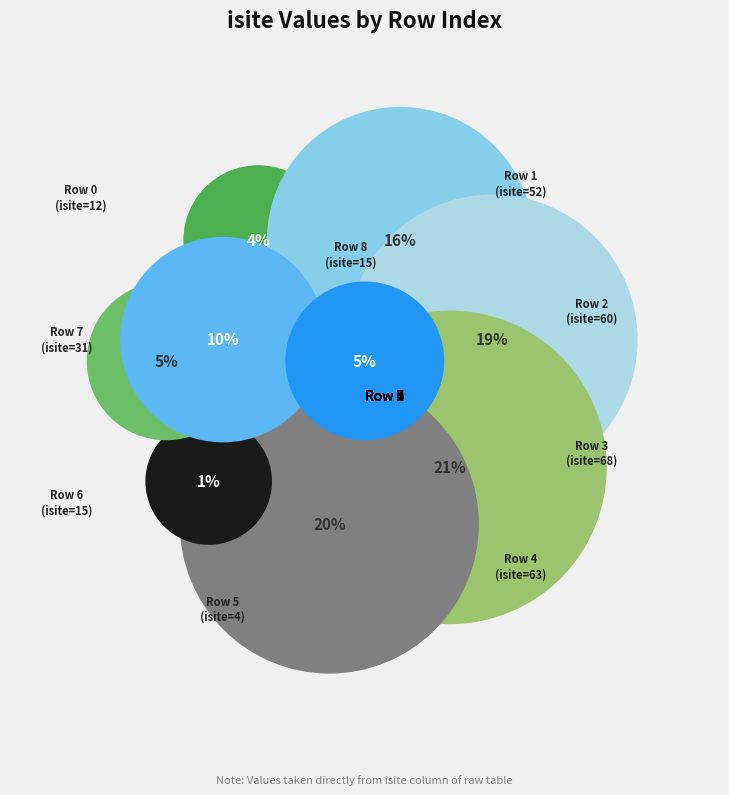

To the nearest percent, what percentage of the pie is Row 4?

20%